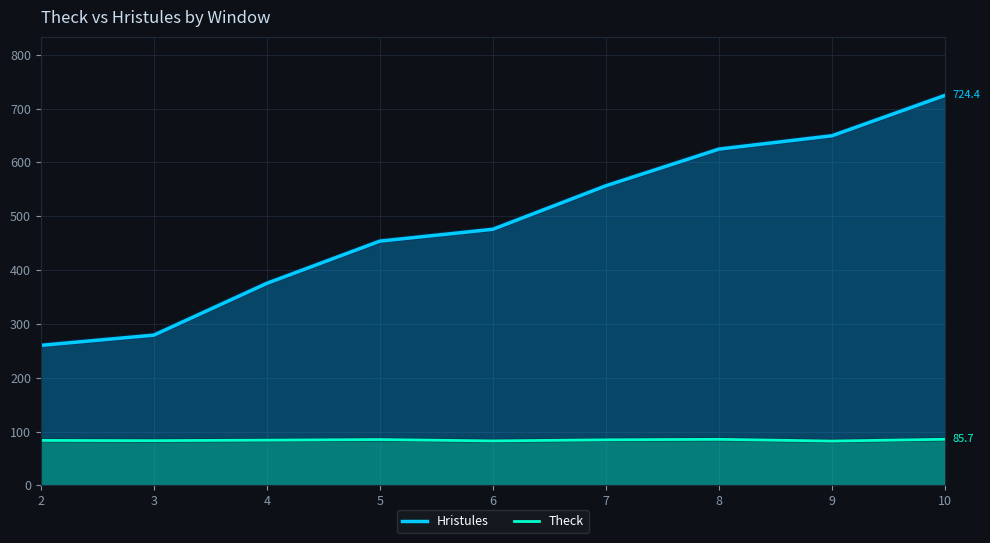

At how many categories does at least one series exceed 309?

7